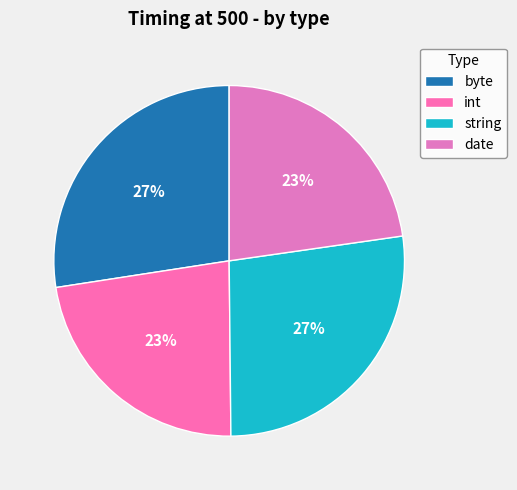

To the nearest percent, what percentage of the pie is string?

27%